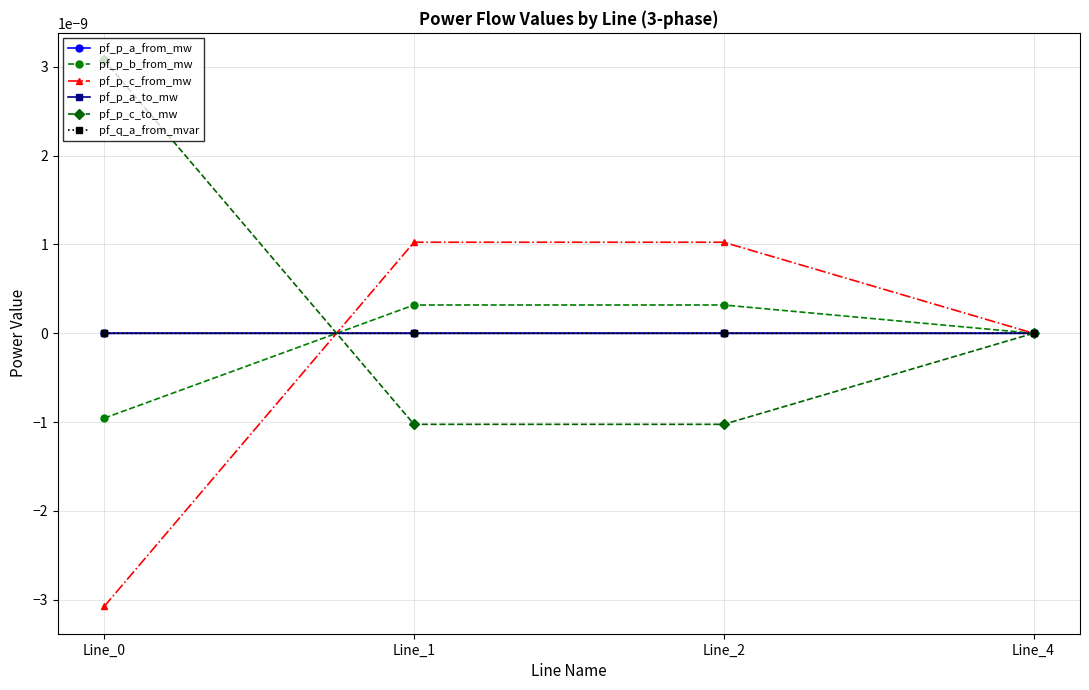

Which category has the highest value across all series?

Line_0